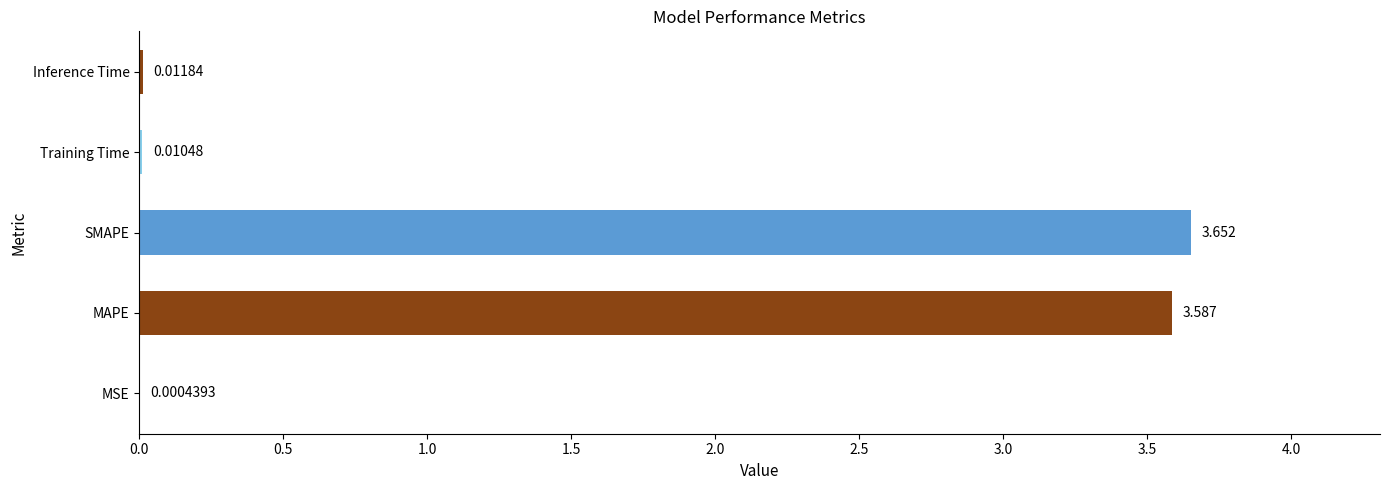

Between MSE and SMAPE, which is larger?

SMAPE